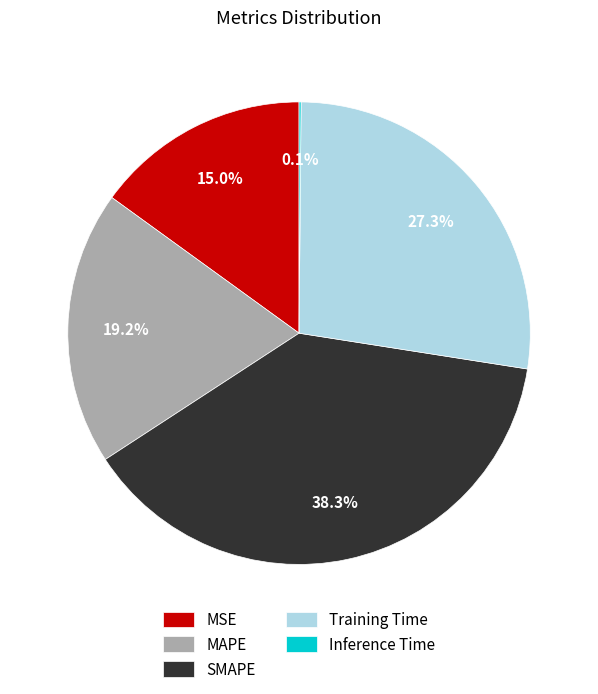

Which category has the biggest portion of the pie?

SMAPE